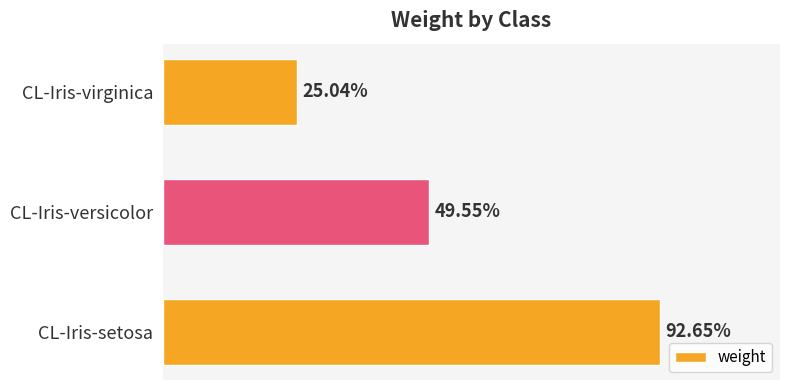

Are the bars horizontal?

Yes